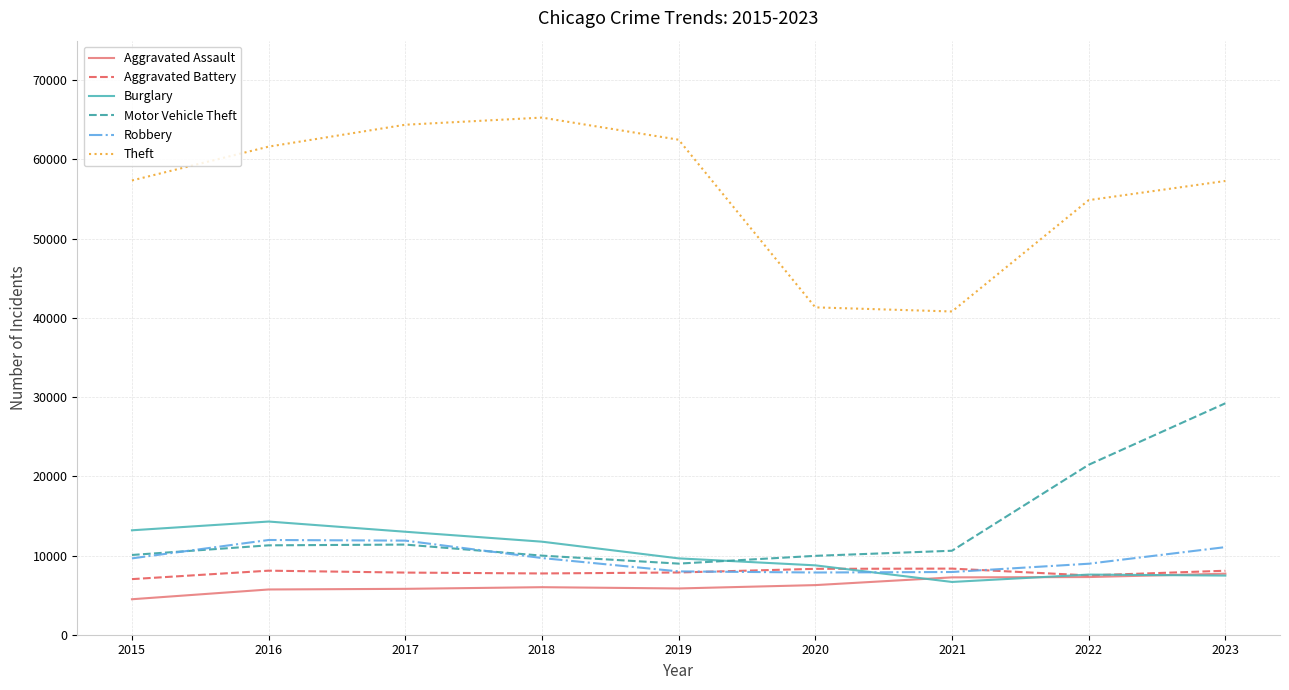

True or false: Theft and Robbery cross at least once.

False